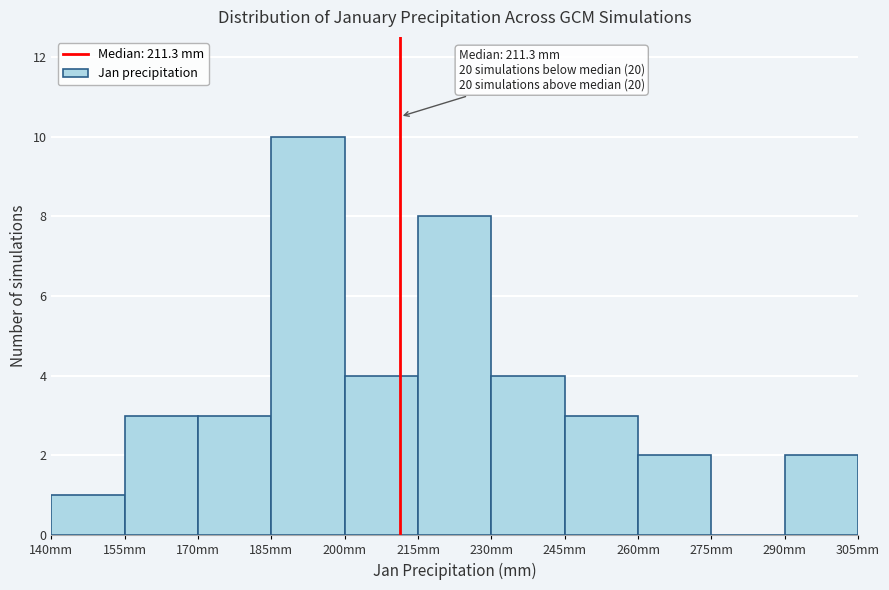

Over which range of the x-axis is the bar tallest?

185 to 200